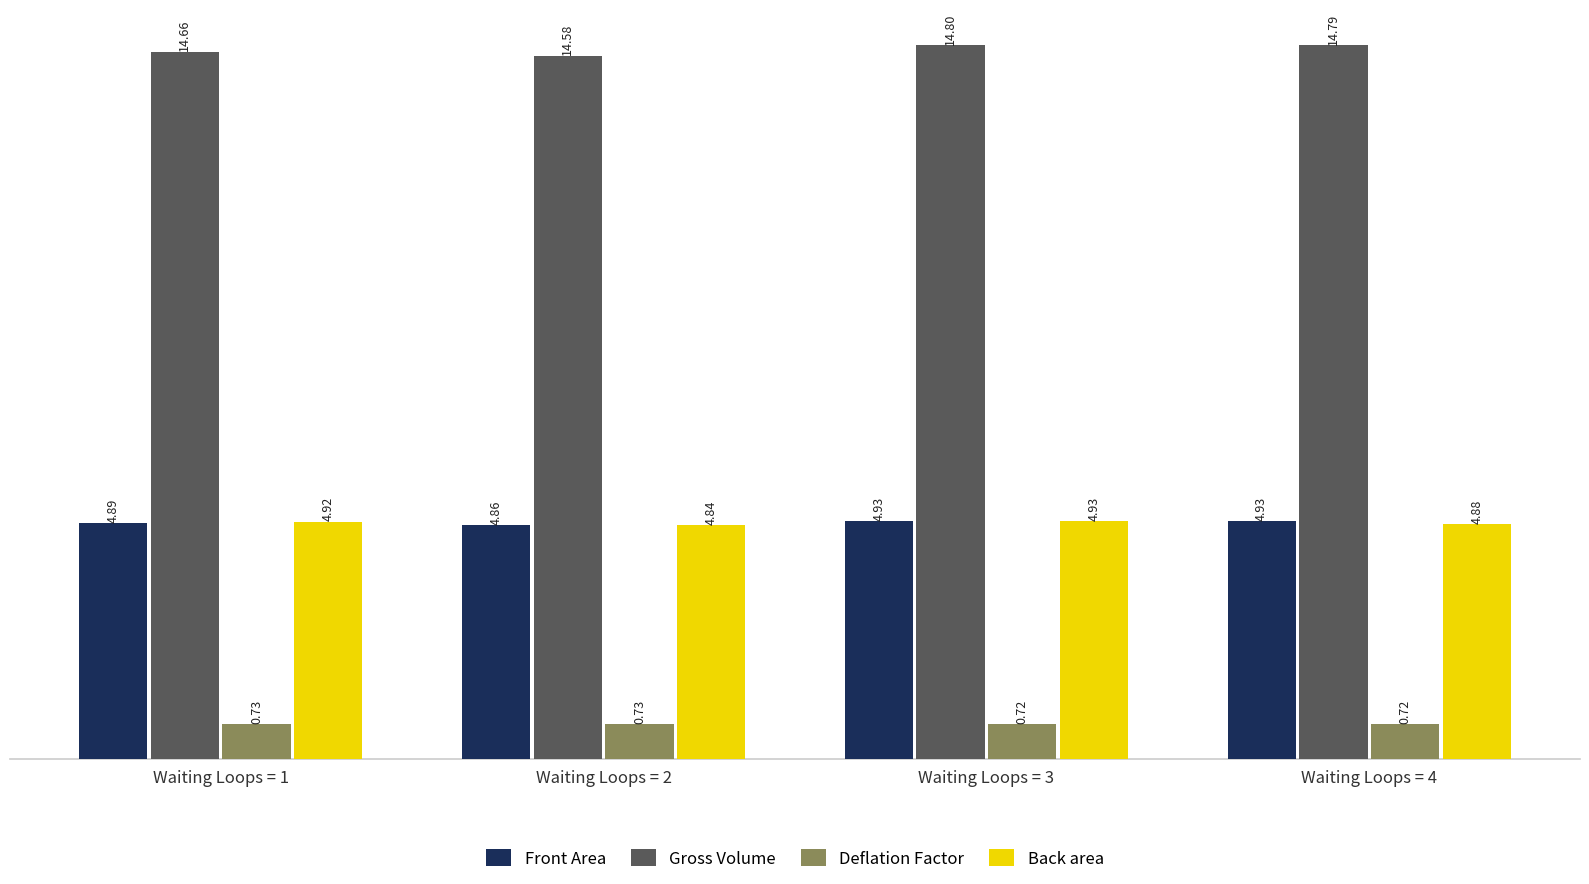

Rank the series at Waiting Loops = 1 from lowest to highest value.

Deflation Factor, Front Area, Back area, Gross Volume